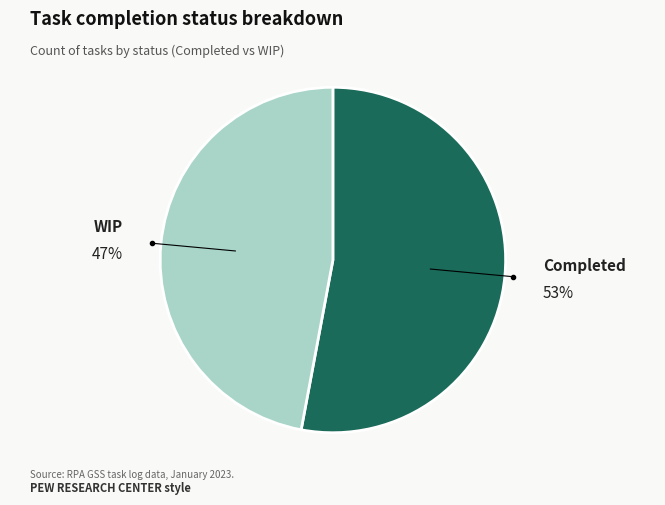

How many slices are in this pie chart?

2